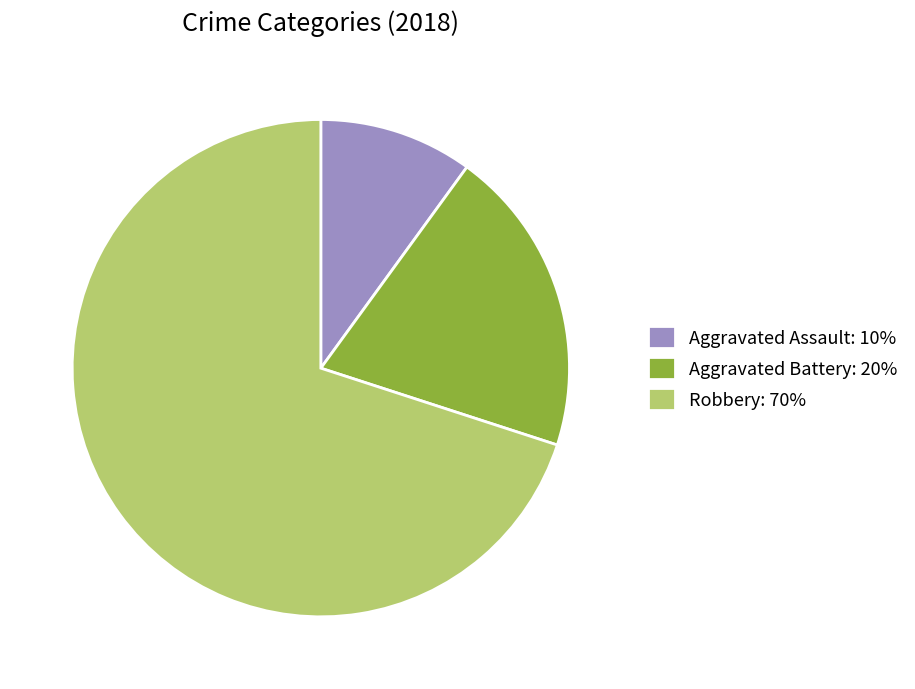

Does any single category account for the majority?

Yes